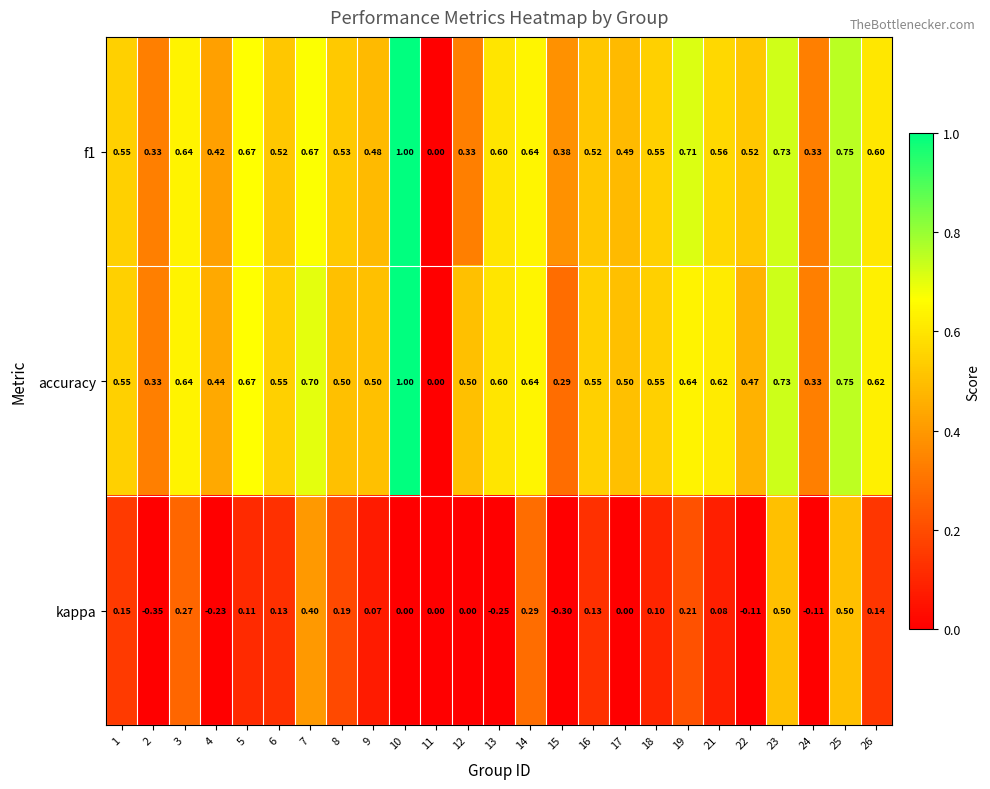

Which series changed the most between 1 and 8?

accuracy